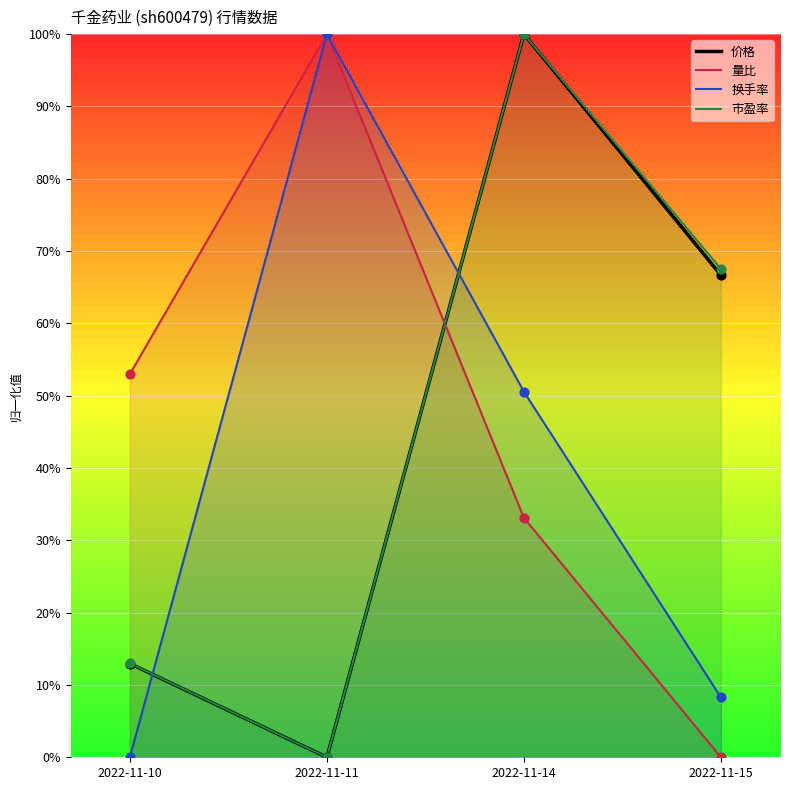

At how many categories does at least one series exceed 0?

4